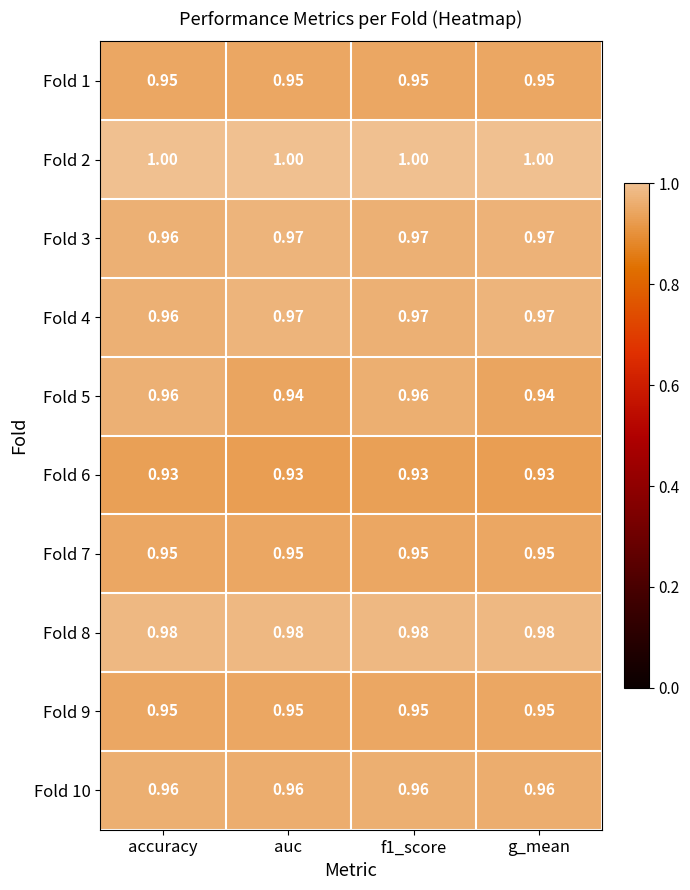

At how many categories does at least one series exceed 0?

4